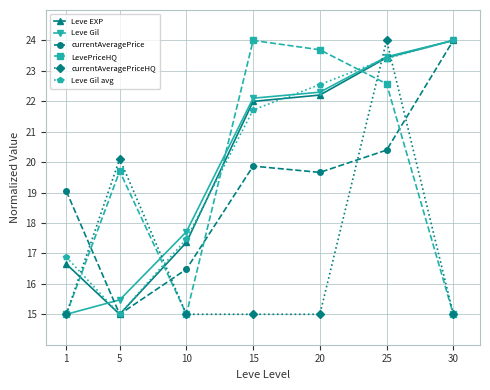

Reading left to right, list all the values displayed in this chart.

Leve EXP: 1=16.7	5=15.0	10=17.4	15=22.0	20=22.2	25=23.4	30=24.0
Leve Gil: 1=15.0	5=15.5	10=17.7	15=22.1	20=22.3	25=23.5	30=24.0
currentAveragePrice: 1=19.0	5=15.0	10=16.5	15=19.9	20=19.7	25=20.4	30=24.0
LevePriceHQ: 1=15.0	5=19.7	10=15.0	15=24.0	20=23.7	25=22.6	30=15.0
currentAveragePriceHQ: 1=15.0	5=20.1	10=15.0	15=15.0	20=15.0	25=24.0	30=15.0
Leve Gil avg: 1=16.9	5=15.0	10=17.5	15=21.7	20=22.5	25=23.4	30=24.0